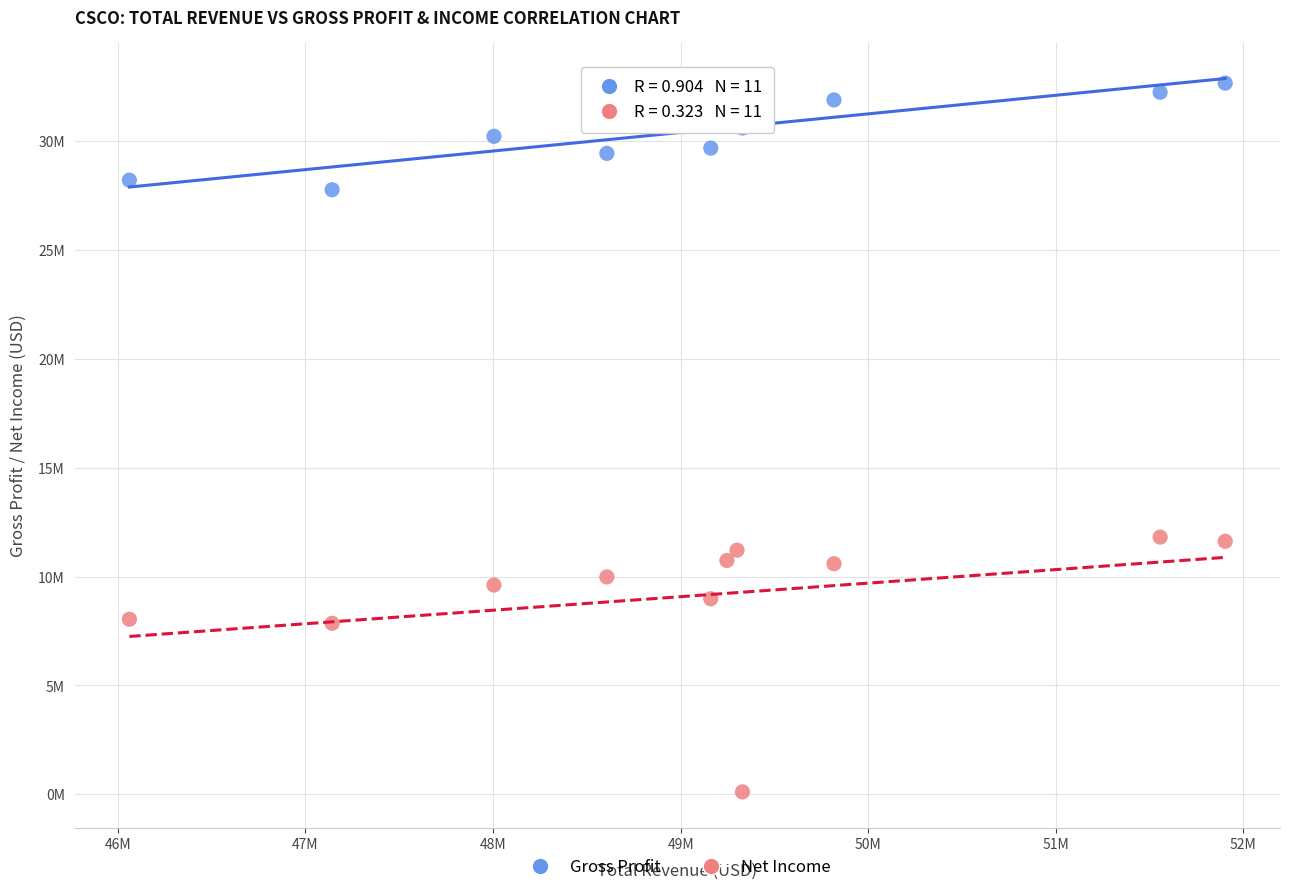

What are all the series names shown in the legend?

Gross Profit, Net Income